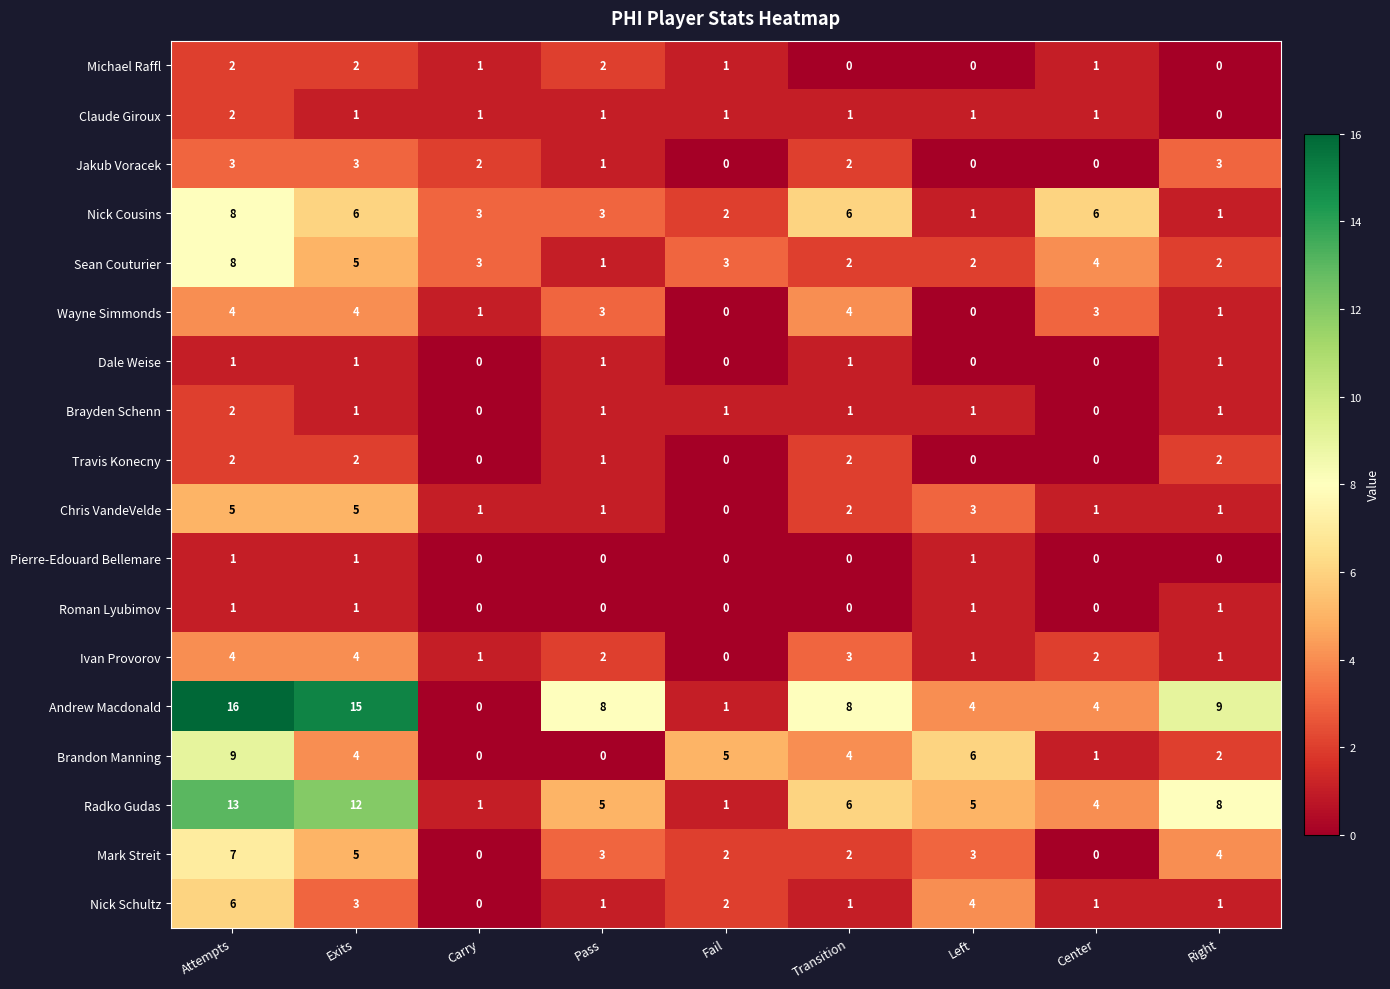

Which category has the highest value across all series?

Attempts